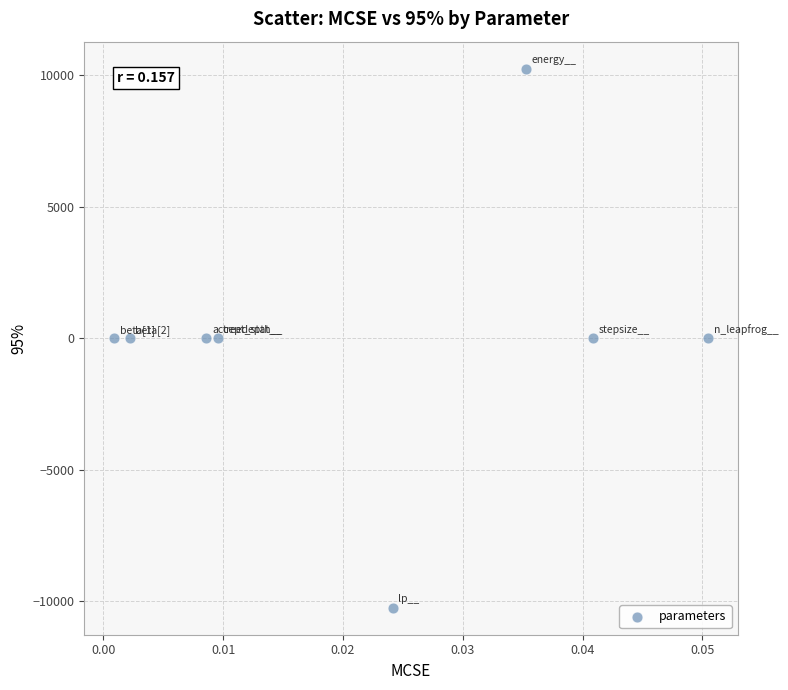

What is the average Y value?

1.4